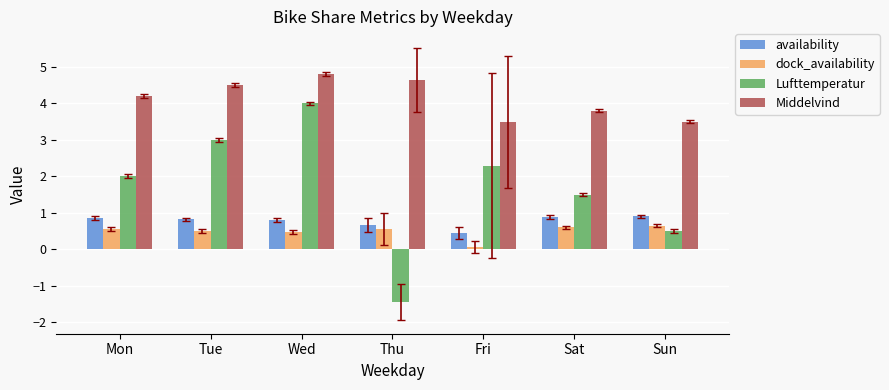

How many bars are there in total?

28